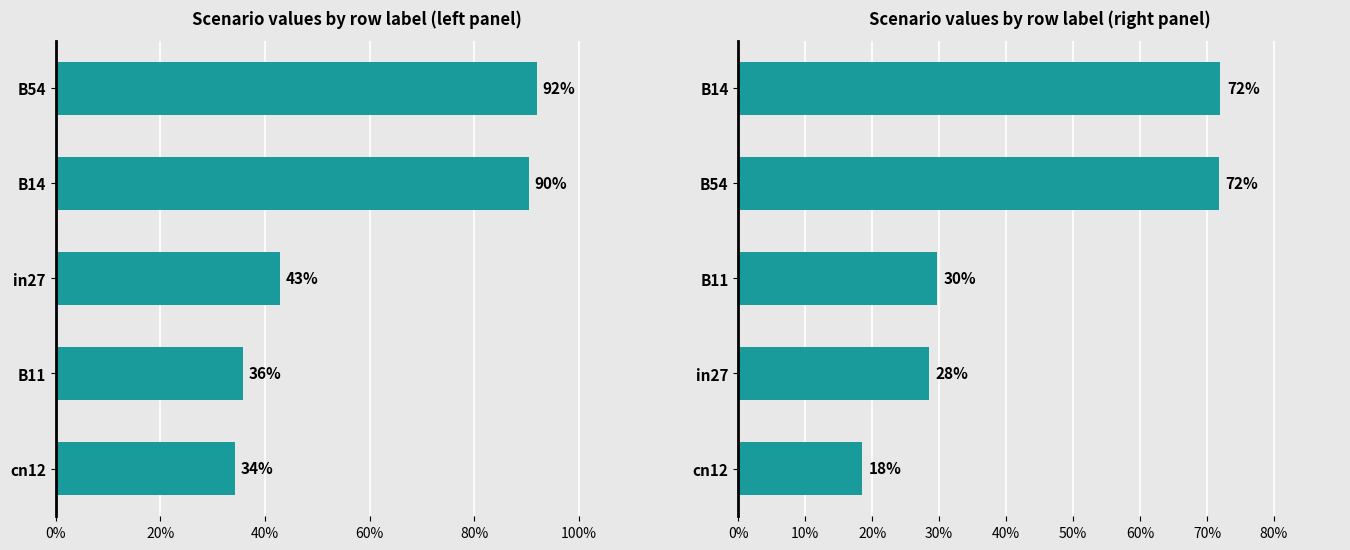

How many data points does each series have?

5